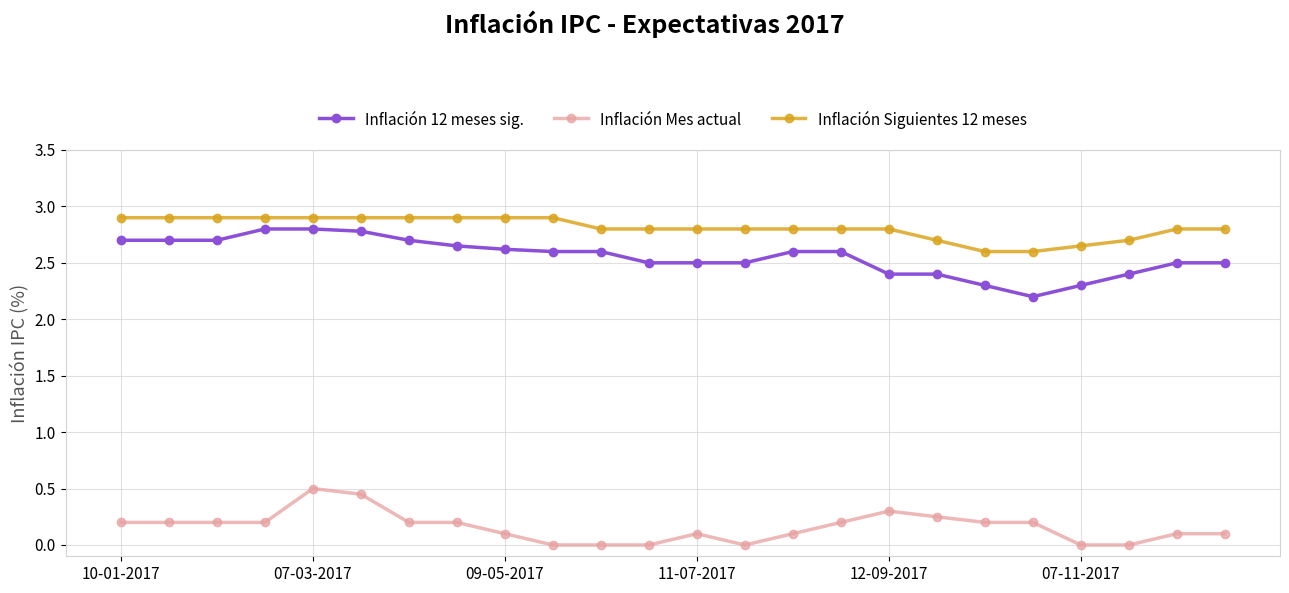

Count the Inflación 12 meses sig. values in the range 2 to 3.

24